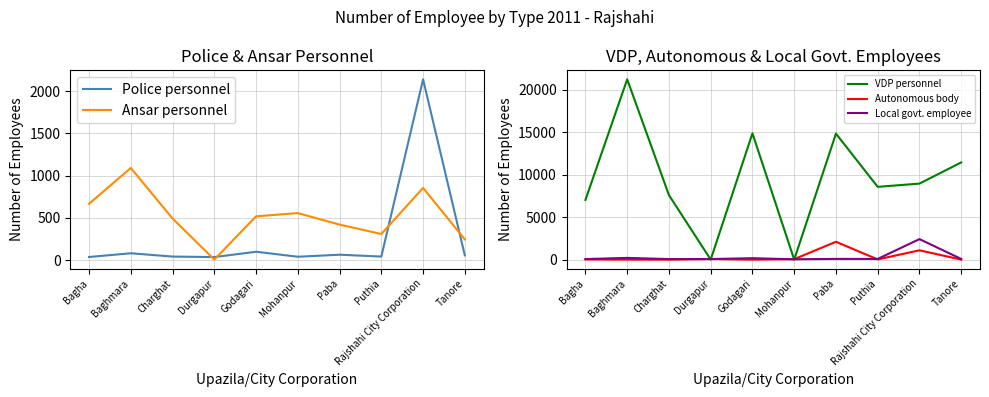

At how many categories does at least one series exceed 4907?

8